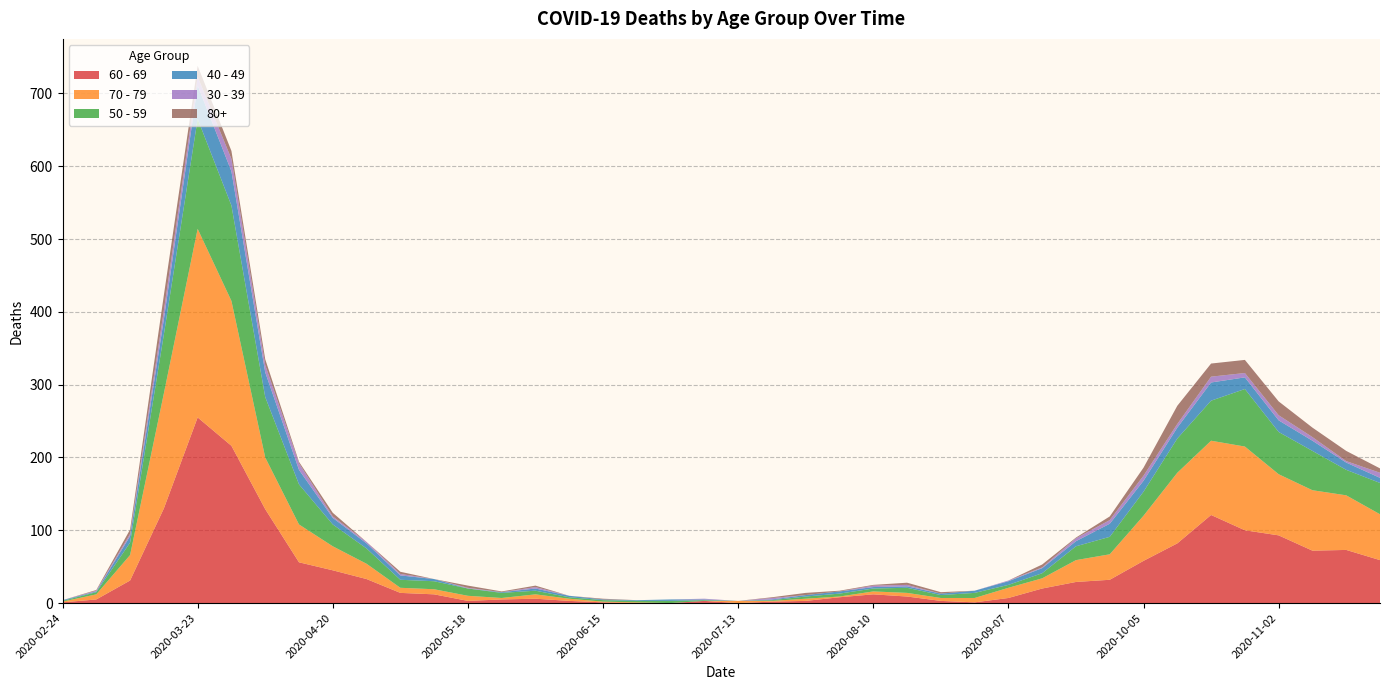

Reading left to right, what are all the values shown in this chart?

60 - 69: 1	5	31	130	255	216	129	56	45	33	14	12	3	5	6	3	1	0	0	3	0	2	3	8	12	9	3	1	7	20	29	32	58	82	121	100	93	72	73	59
70 - 79: 1	7	35	158	259	199	71	52	33	21	7	7	7	2	6	3	1	1	0	0	3	1	3	1	4	5	4	6	14	14	30	35	62	97	102	115	84	83	75	63
50 - 59: 1	3	17	81	151	131	83	55	30	21	11	11	10	7	5	2	2	2	3	1	0	1	3	4	4	7	4	7	4	7	19	24	33	47	55	79	58	54	35	43
40 - 49: 1	1	9	21	46	47	34	20	9	7	6	3	0	1	3	2	1	1	2	1	0	1	2	3	2	2	2	3	5	7	7	18	15	15	25	16	16	14	10	7
30 - 39: 0	1	3	12	12	17	10	9	2	2	2	0	1	0	2	0	0	0	0	1	0	2	0	0	2	2	0	0	1	1	4	5	7	5	8	6	7	5	2	7
80+: 0	1	6	21	15	11	8	2	5	0	3	0	3	1	2	0	1	0	0	0	0	1	3	1	1	3	2	0	0	4	1	5	11	25	18	18	19	13	14	6